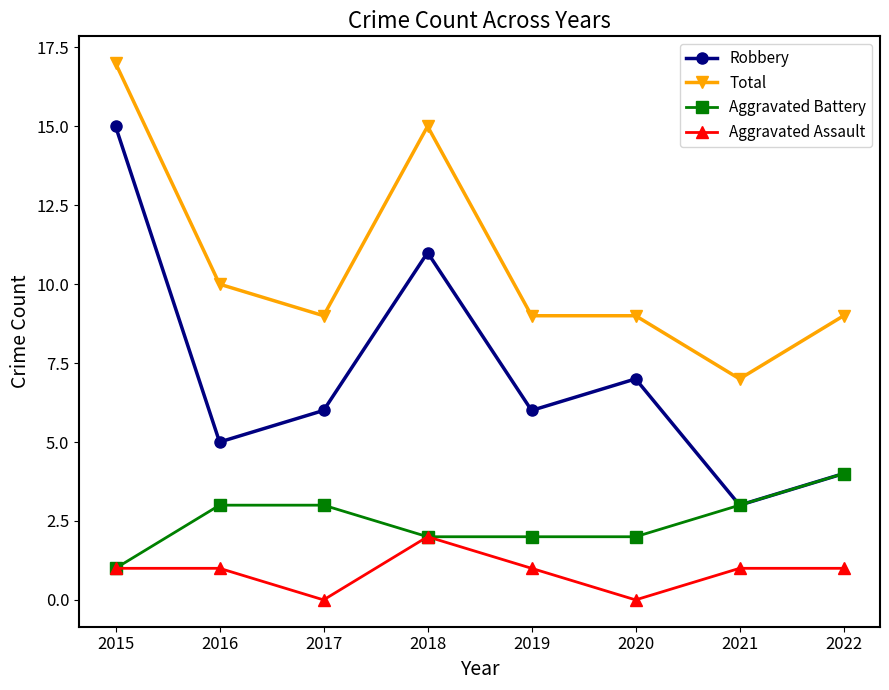

How many Aggravated Assault values are between 1 and 2?

6